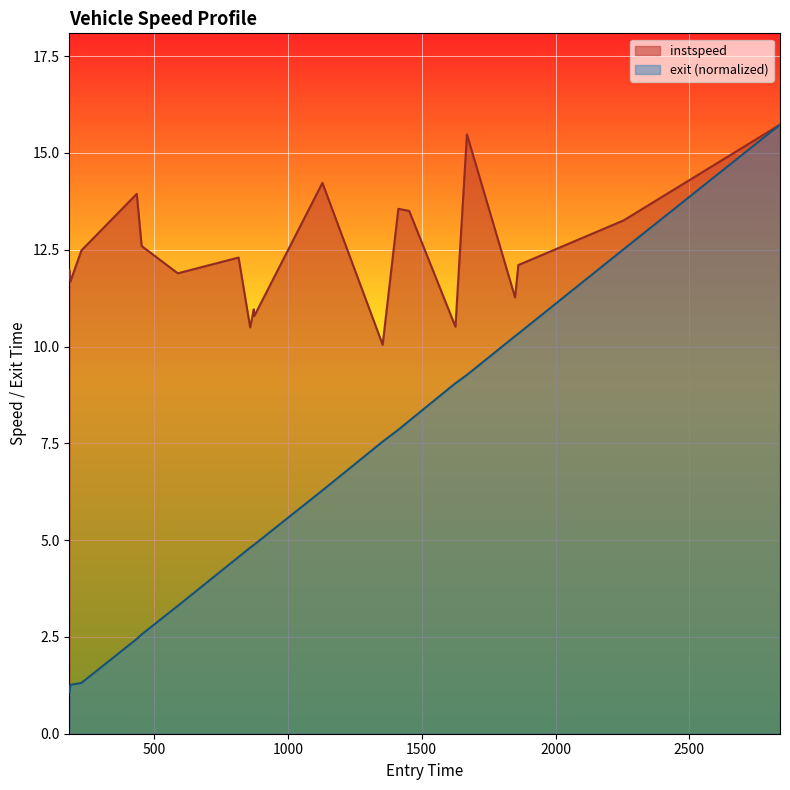

Rank the series by their average value, from highest to lowest.

instspeed, exit (normalized)